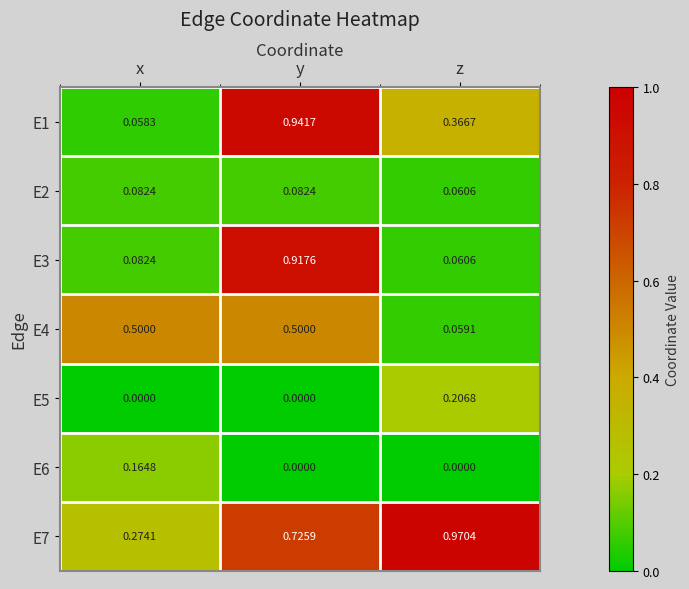

Which category has the highest value across all series?

z